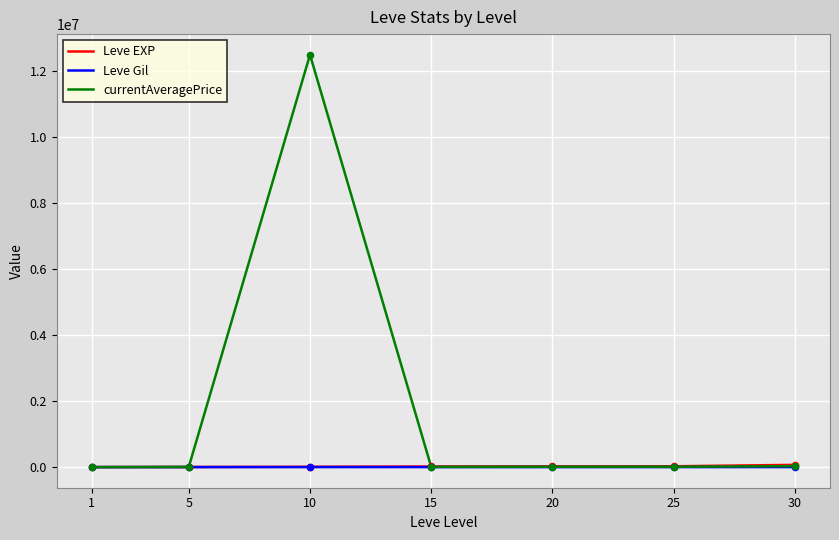

Between 10 and 25, which series saw the biggest shift?

currentAveragePrice